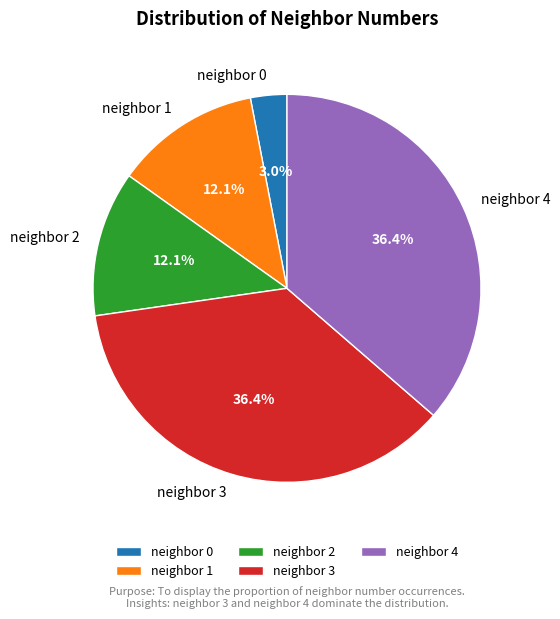

Which slice is the smallest?

neighbor 0